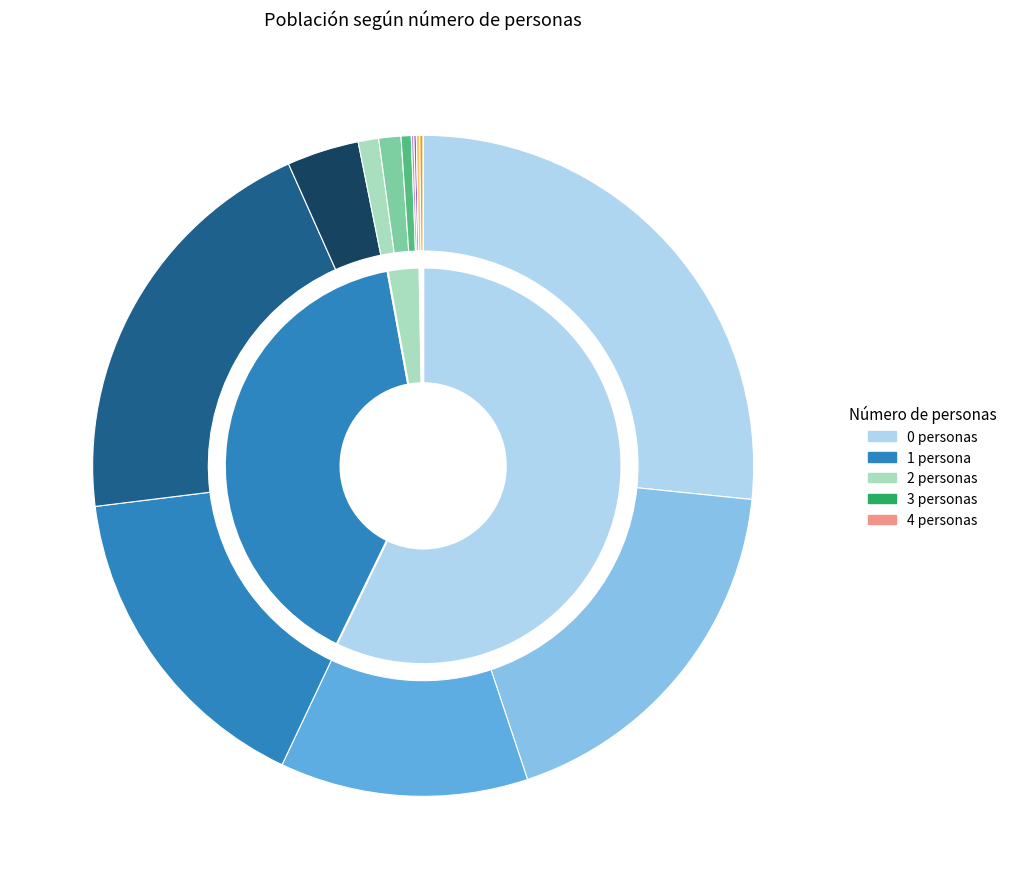

Which series has the widest spread of values?

0 personas